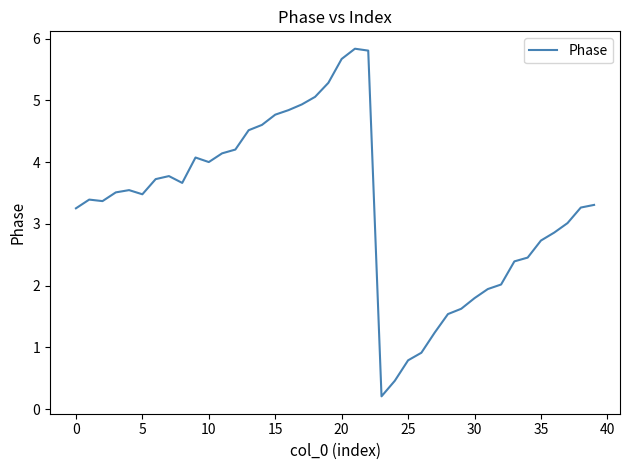

What is the average value?

3.3